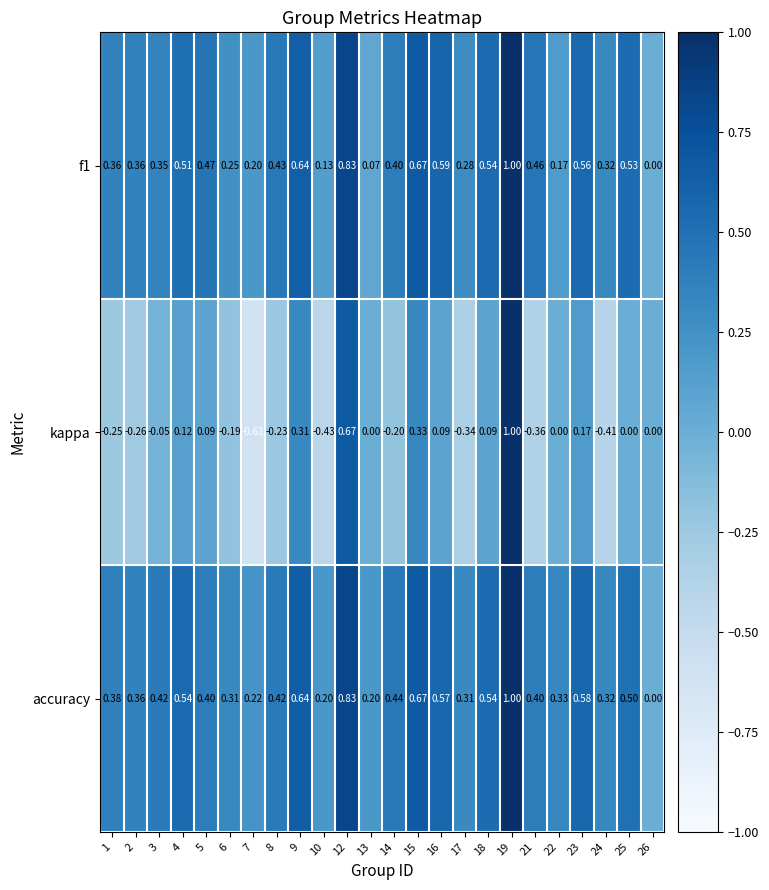

Which series has the largest range (max minus min)?

kappa